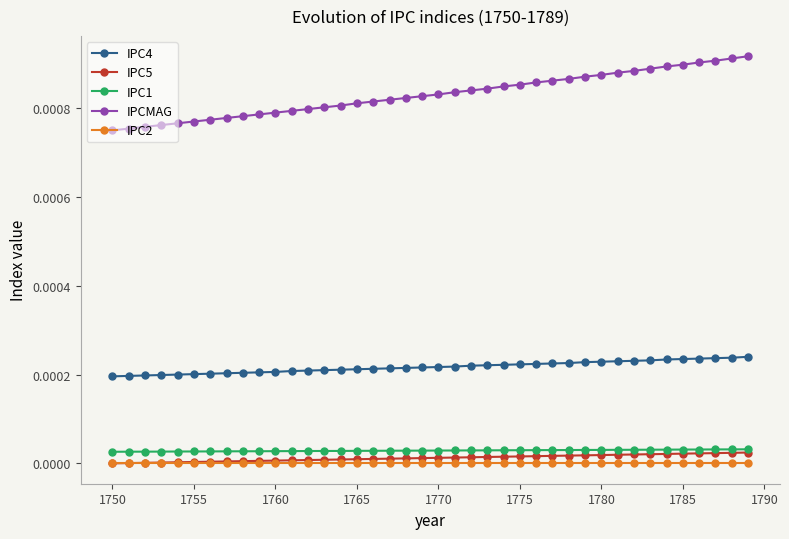

Which series has the widest spread of values?

IPCMAG